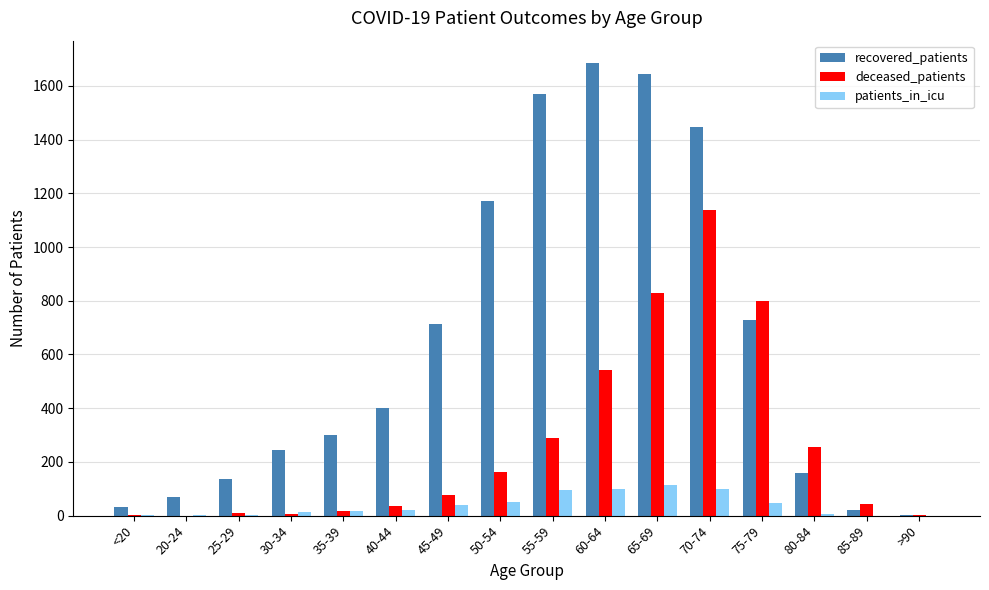

What is the total value across all series at 35-39?

339